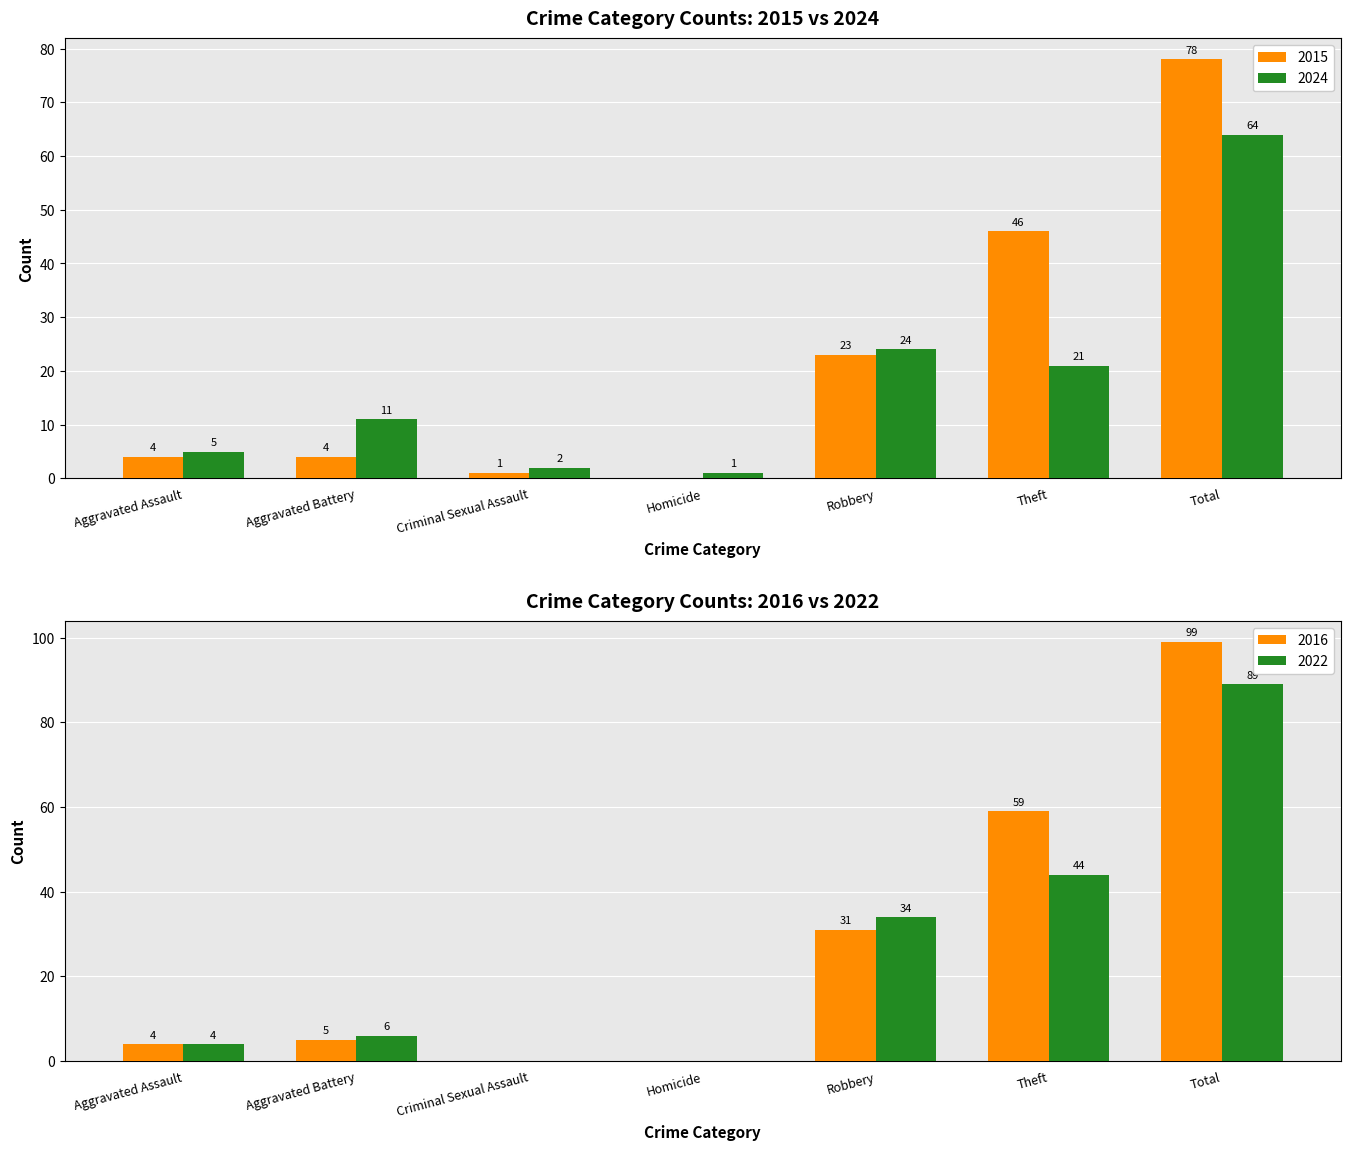

What is the sum of all 2024 values?

128